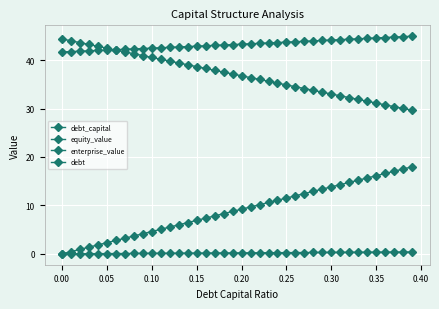

True or false: equity_value and debt_capital intersect in this chart.

False